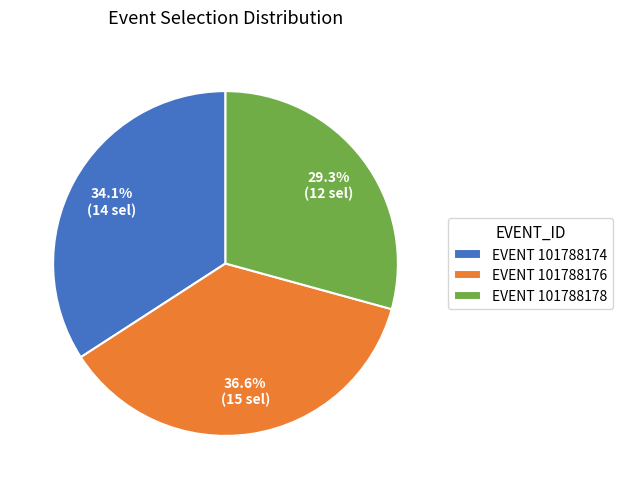

To the nearest percent, what is the difference between the largest and smallest slice percentages?

7%